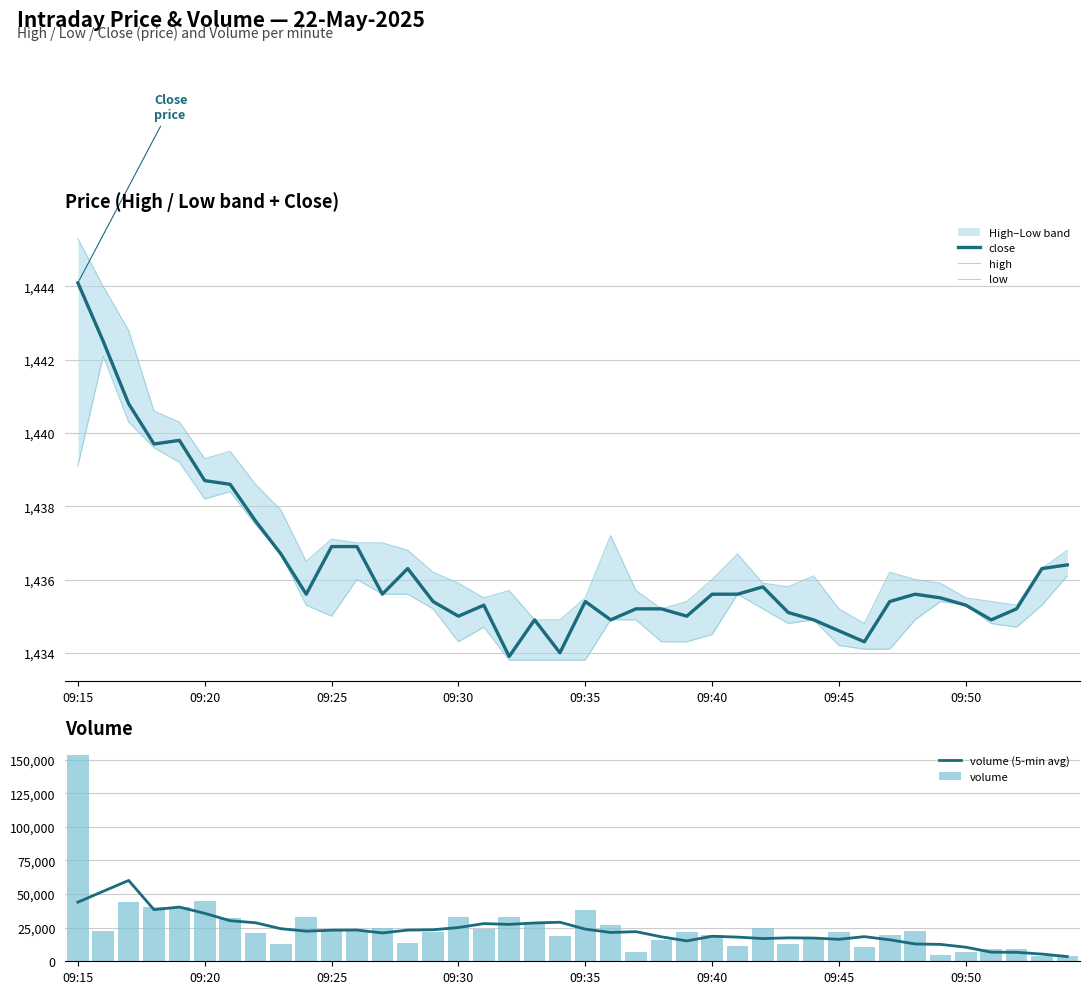

What is the lowest value of the high series?

1434.8